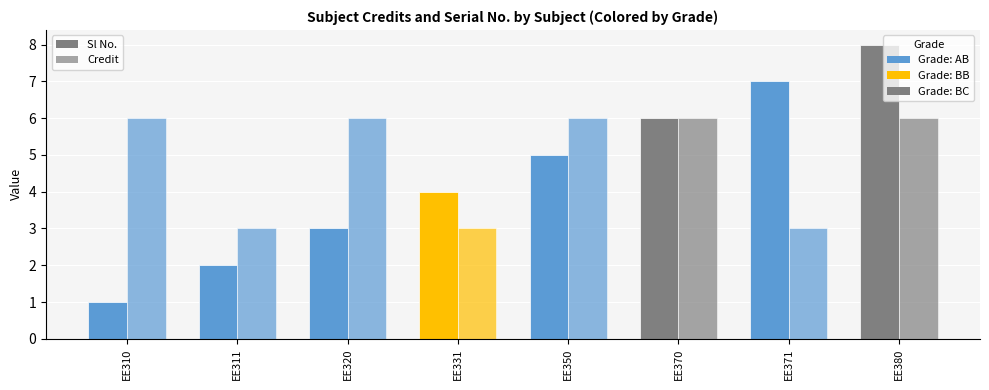

Is it true that Credit equals 6 at EE350?

True